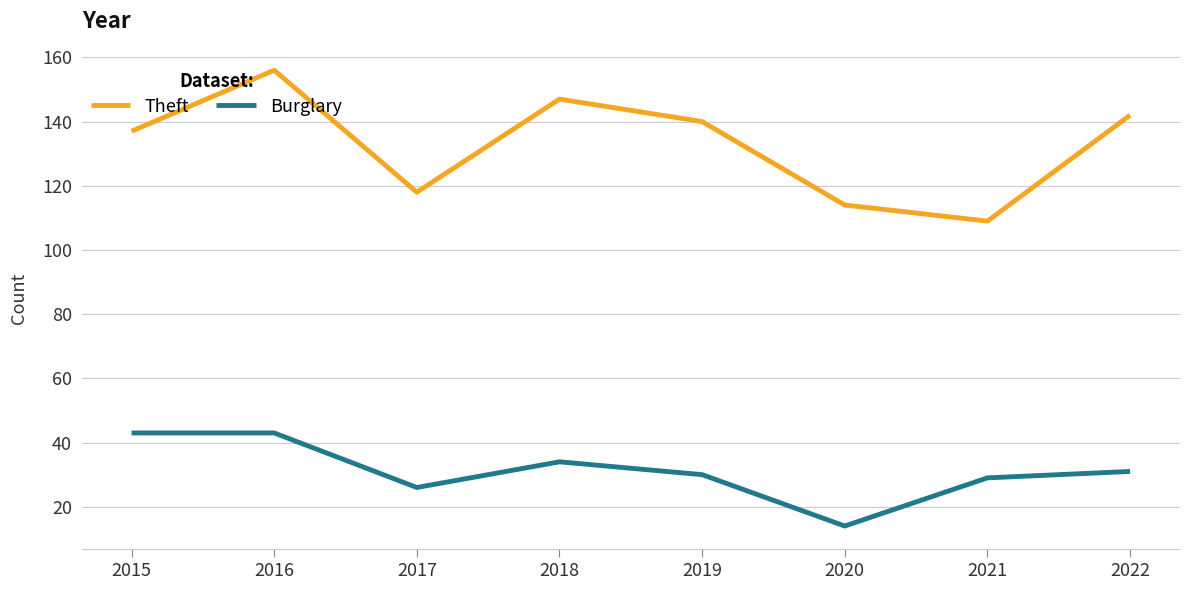

Which series has the widest spread of values?

Theft